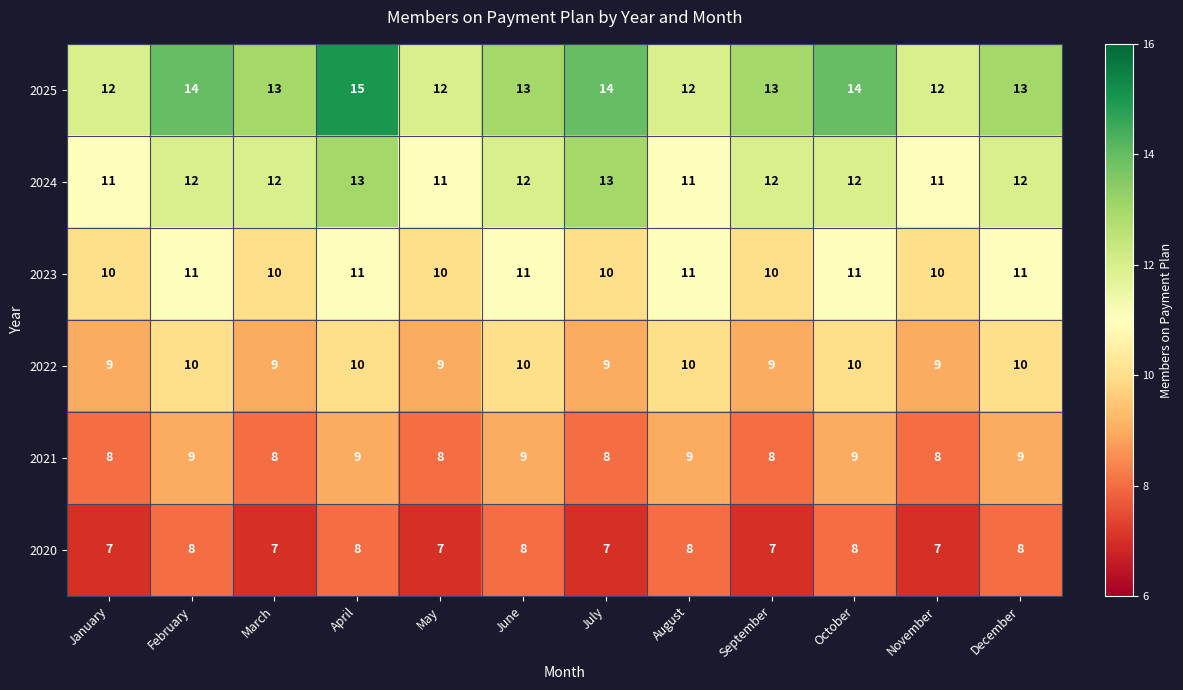

At how many categories does at least one series exceed 7?

12